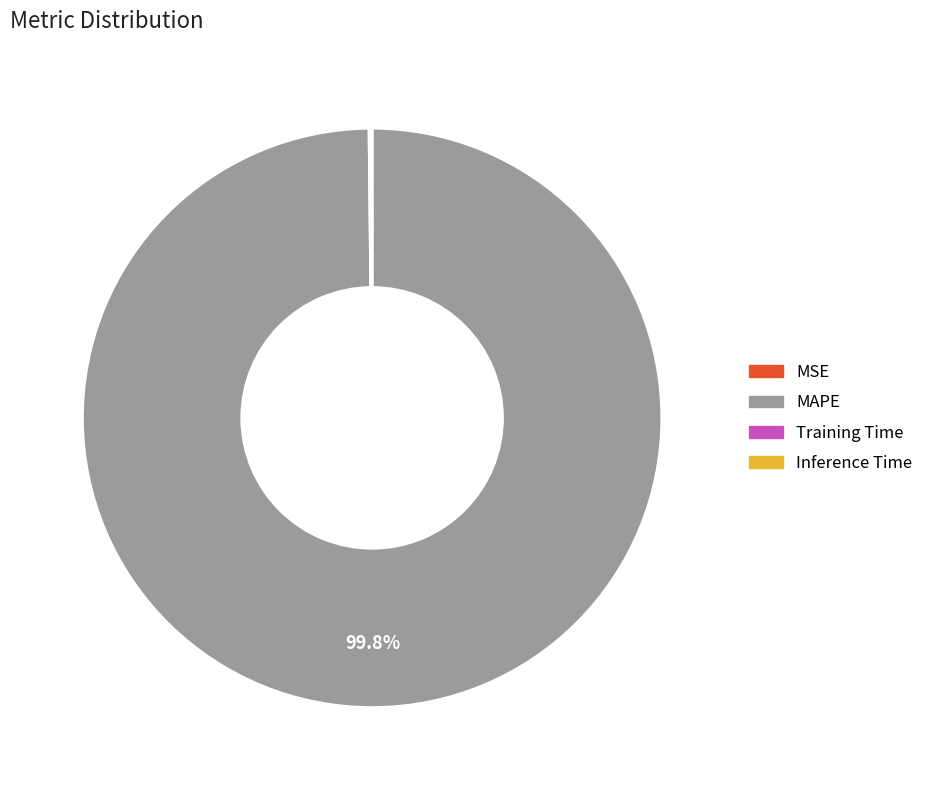

What percentage is NOT represented by MAPE?

0.2%